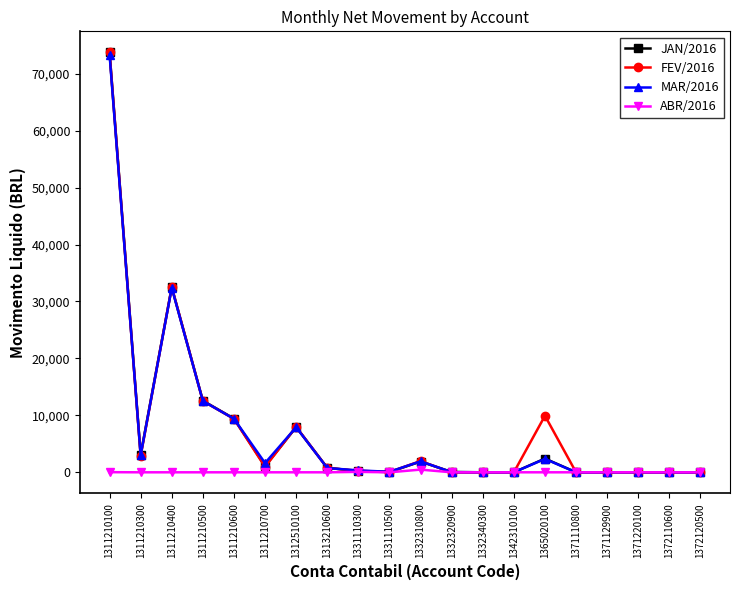

Is the value of JAN/2016 at 1332310800 greater than the value of ABR/2016 at 1311210500?

Yes